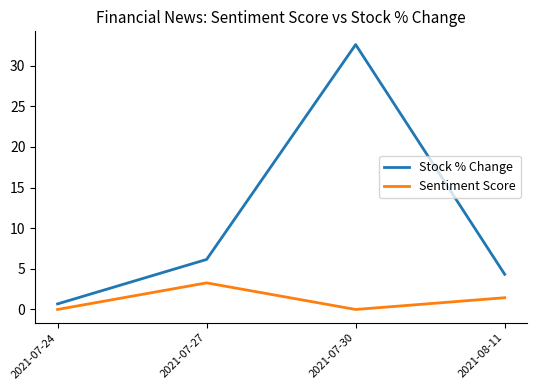

What is the sum of all Stock % Change values?

43.8